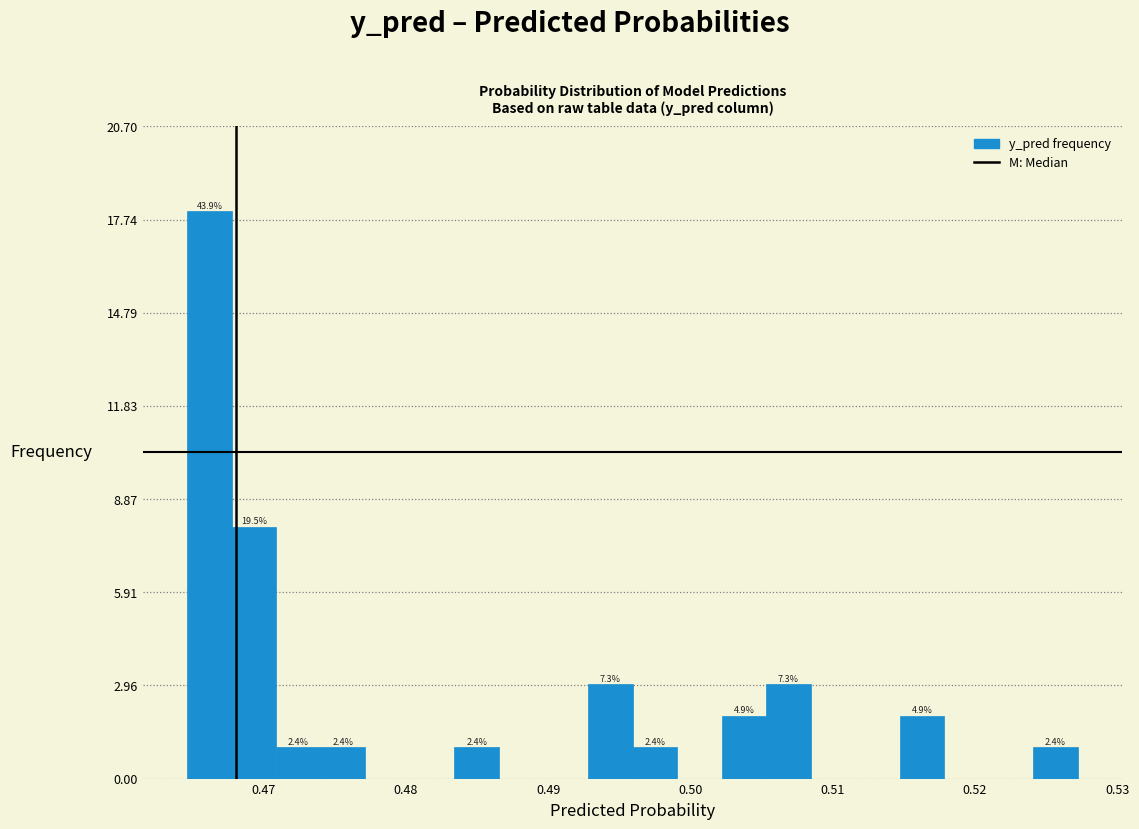

Read against the x-axis, roughly where is the centre of the tallest bar?

0.466